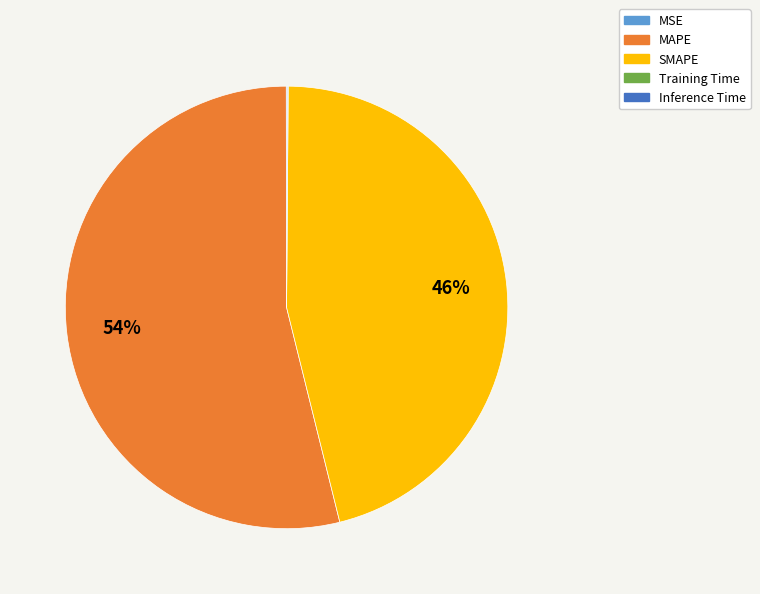

Between SMAPE and MAPE, which is larger?

MAPE